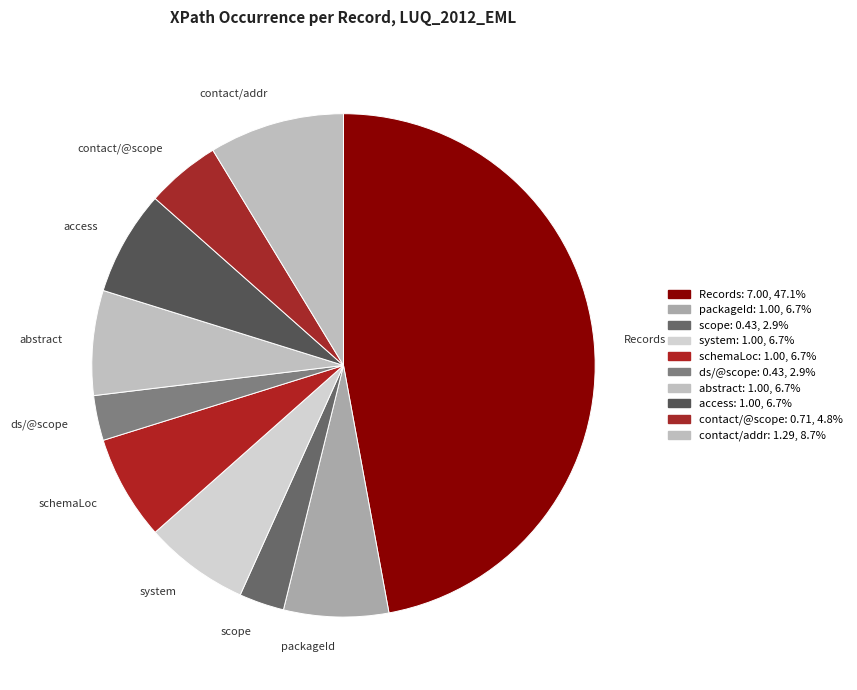

Which slice is the largest?

Records